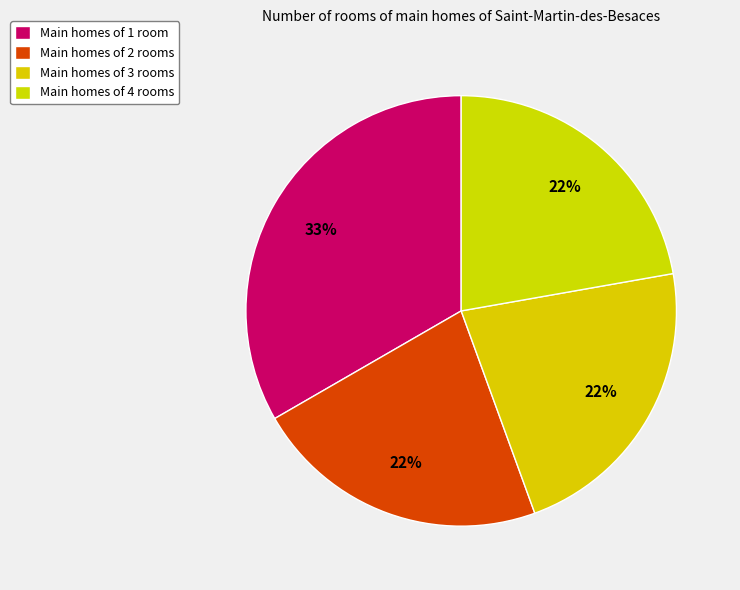

To the nearest percent, what is the difference between the largest and smallest slice percentages?

11%